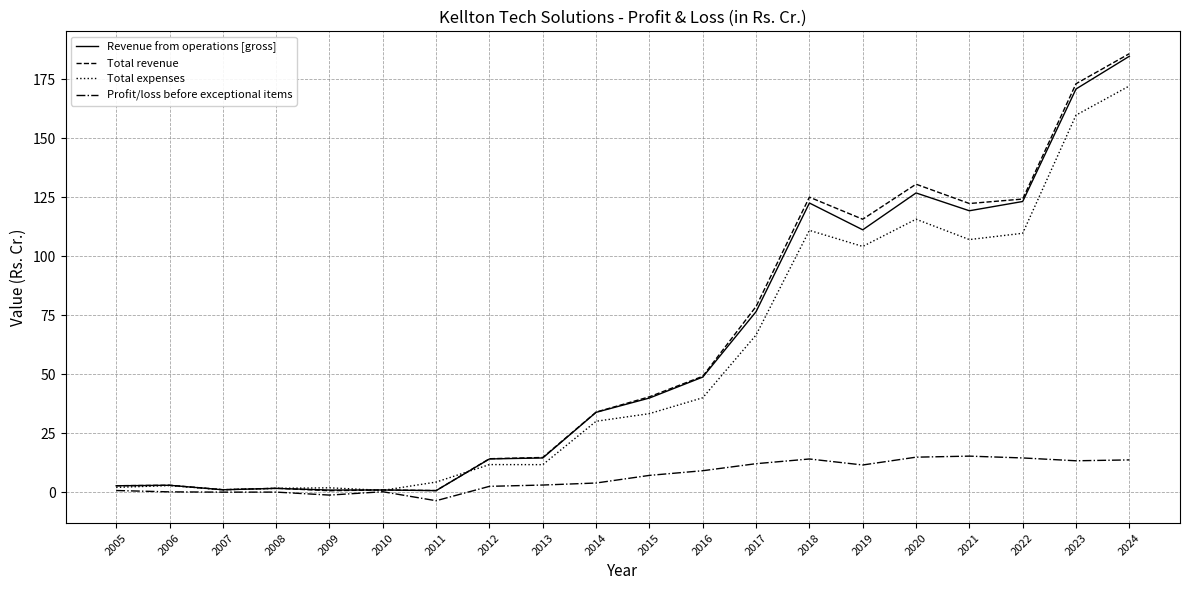

True or false: Profit/loss before exceptional items has more than 2 interior local peaks.

True